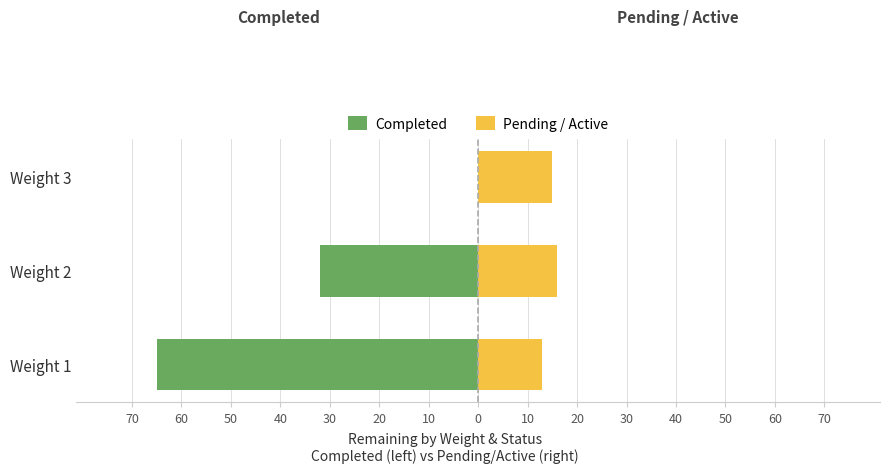

What are all the series names shown in the legend?

Completed, Pending / Active